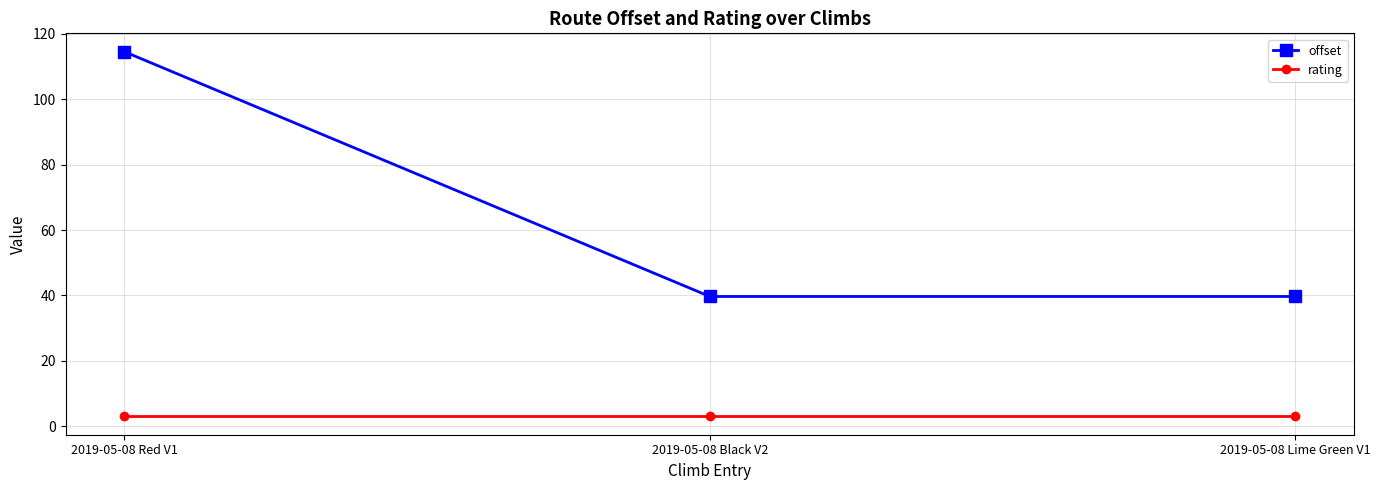

Which series changed the most between 2019-05-08 Red V1 and 2019-05-08 Black V2?

offset